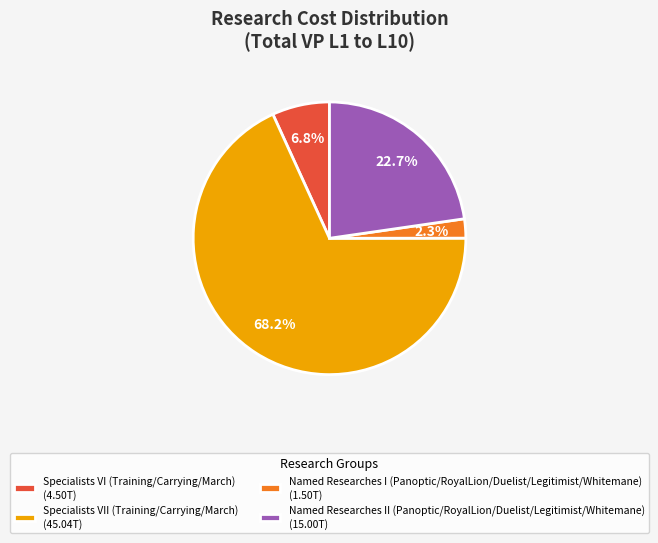

Is the sum of Specialists VI (Training/Carrying/March) (4.50T) and Named Researches I (Panoptic/RoyalLion/Duelist/Legitimist/Whitemane) (1.50T) greater than half?

No